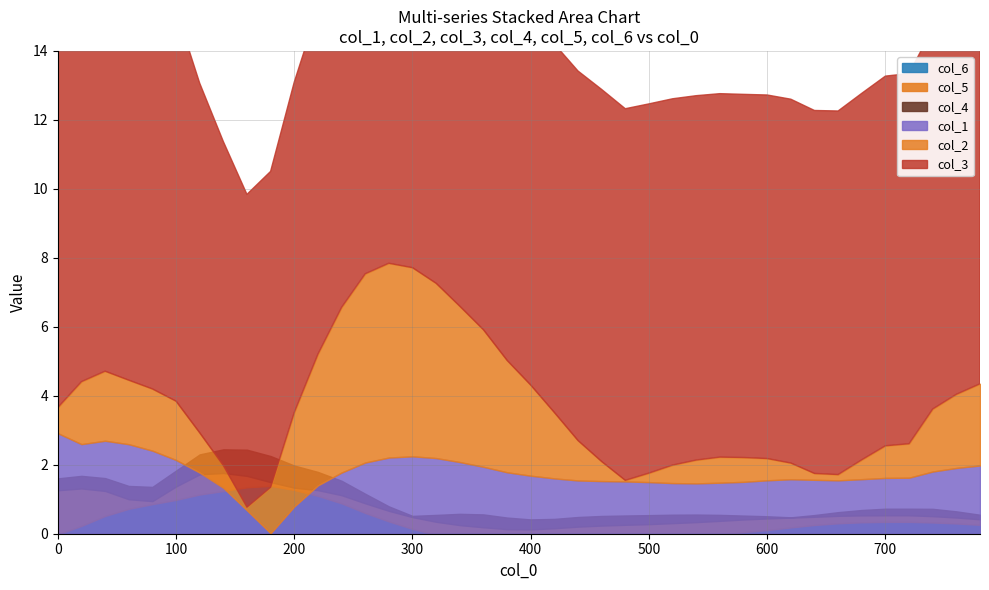

Does the chart have visible grid lines?

Yes